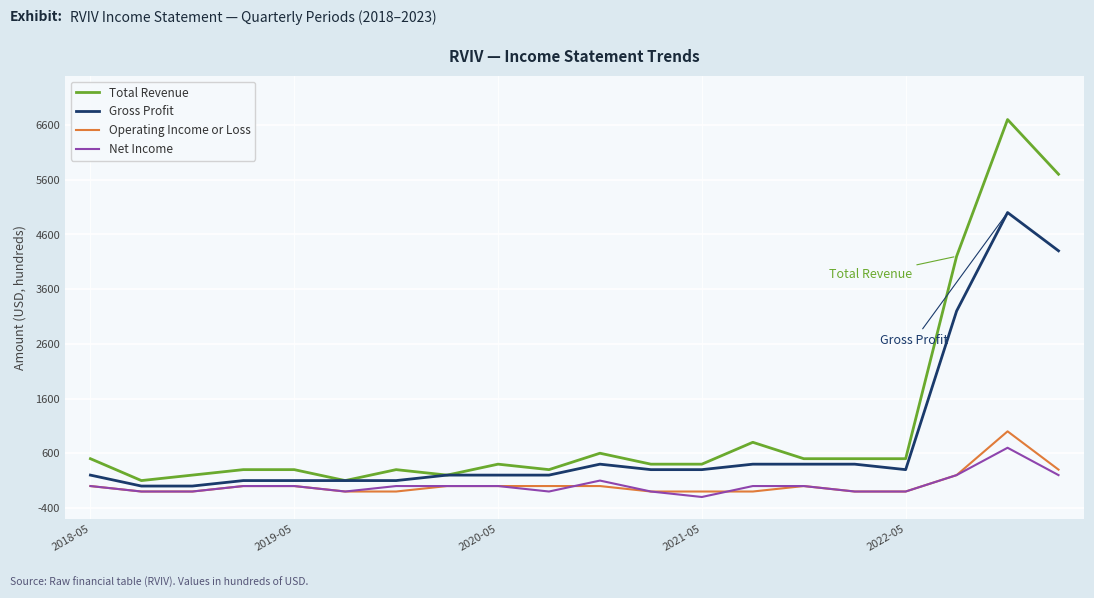

Which series has the widest spread of values?

Total Revenue